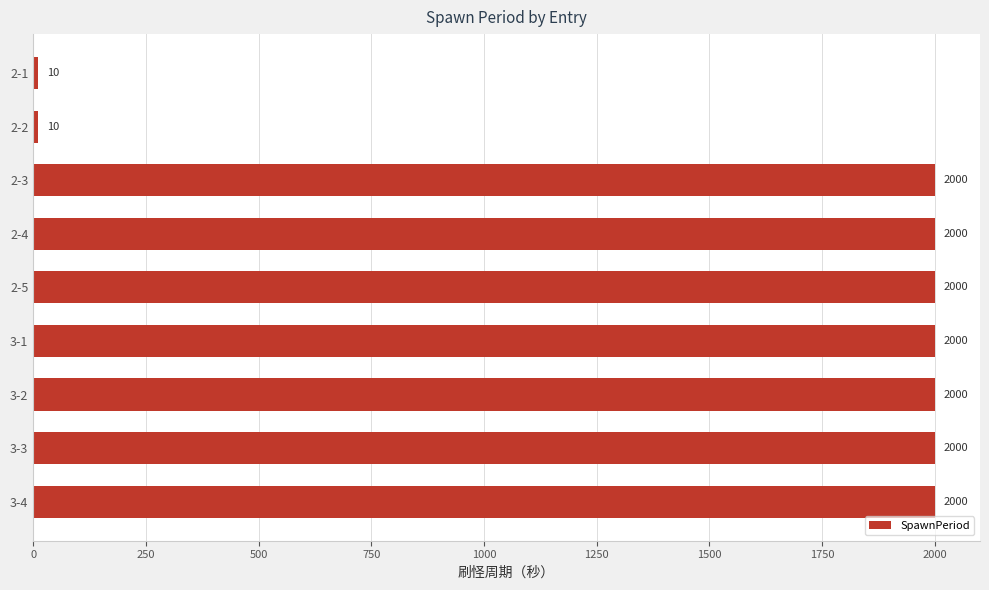

Are the bars grouped side by side (vs. stacked)?

No